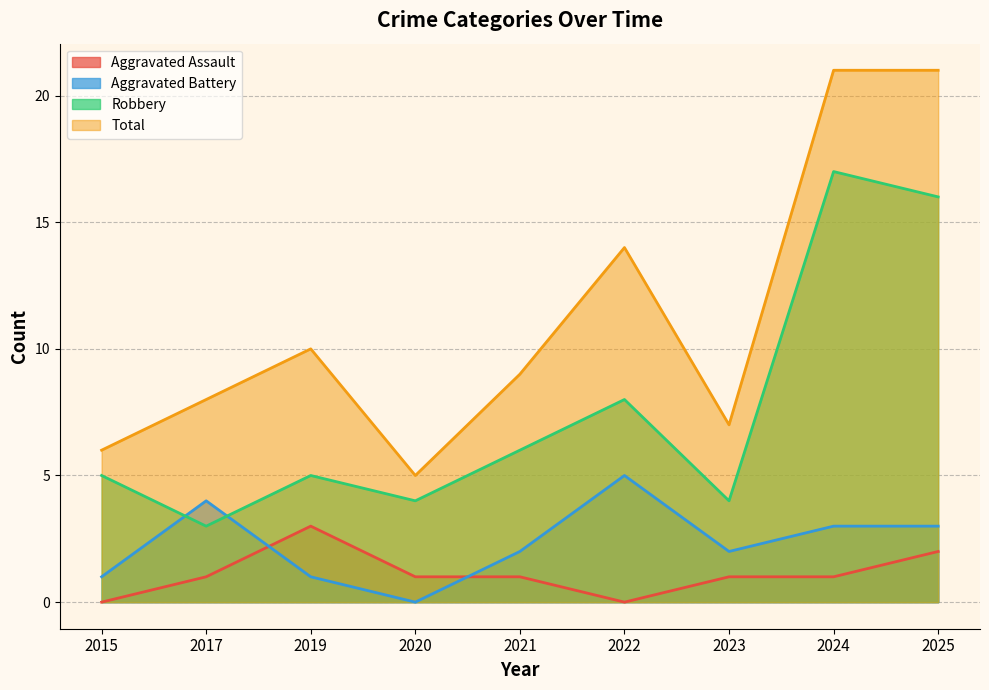

How many series are shown in this chart?

4